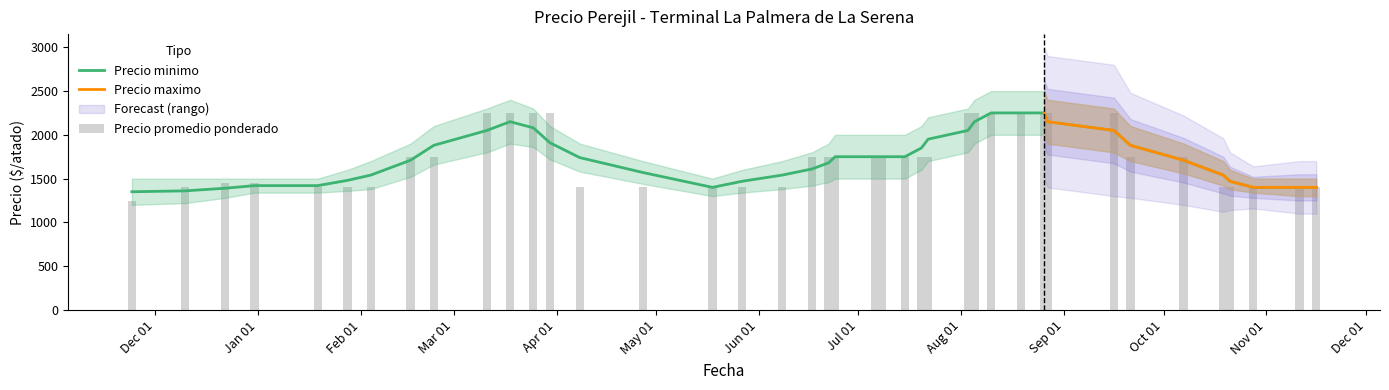

What is the spread (max minus min) of values at 2021-10-19?

100